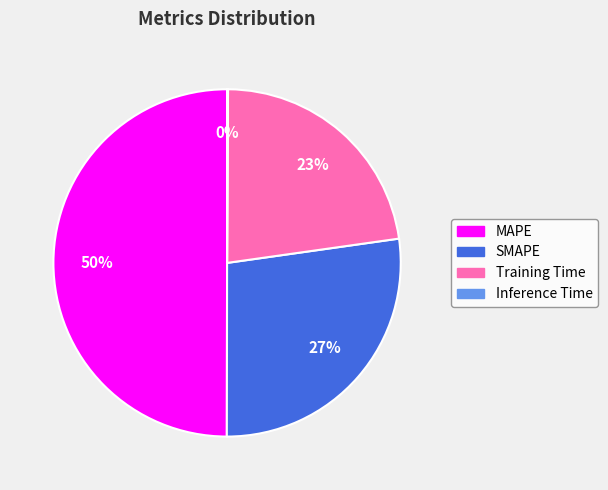

Does Training Time account for over 50% of the chart?

No